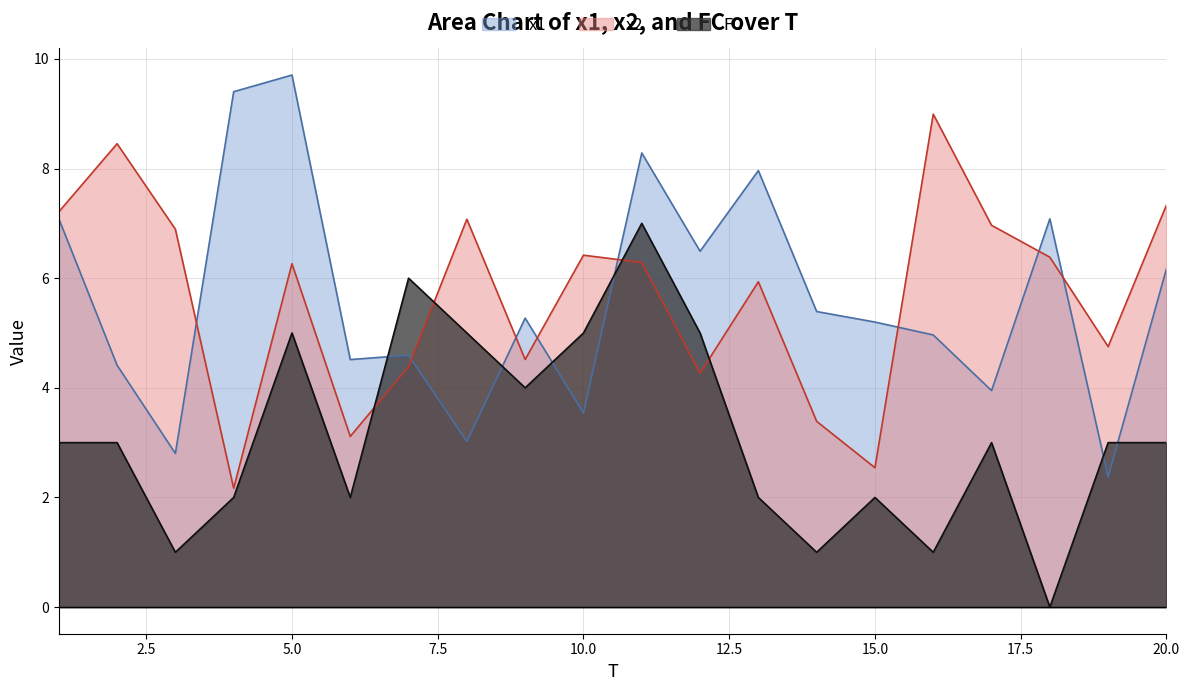

Where does the FC series first go above 3?

5